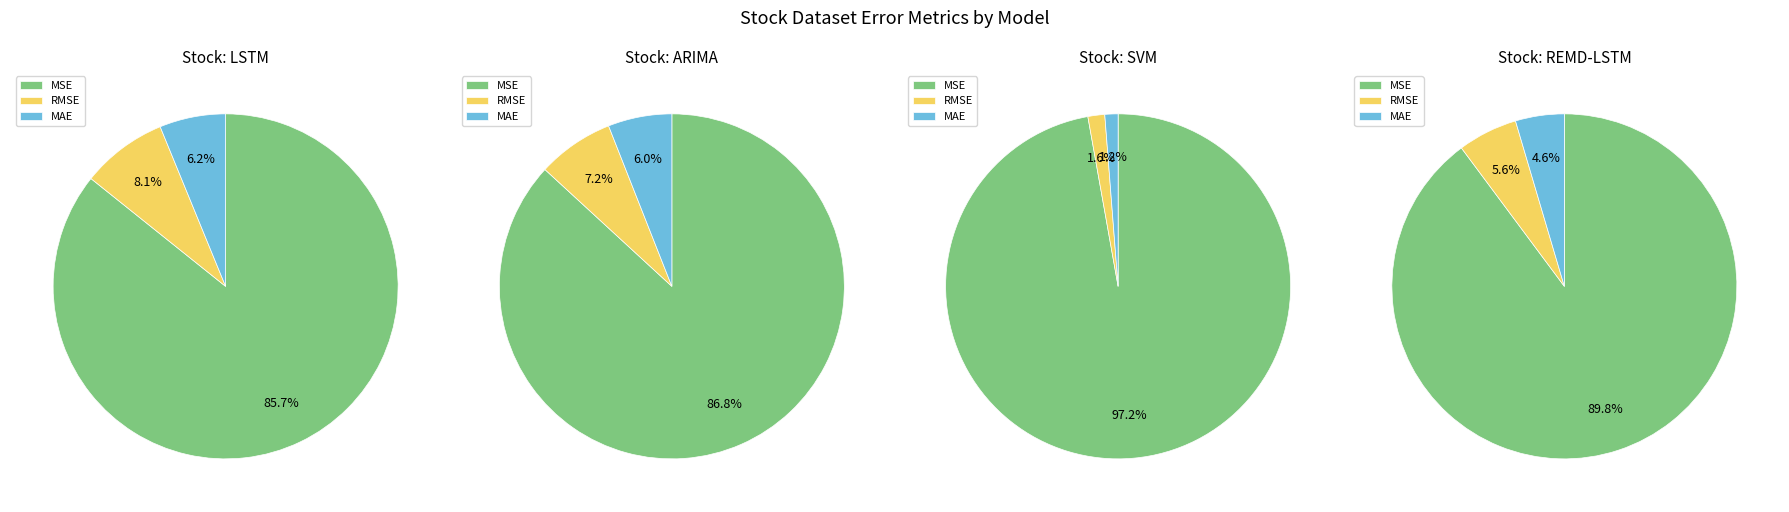

How many segments does this pie chart have?

3